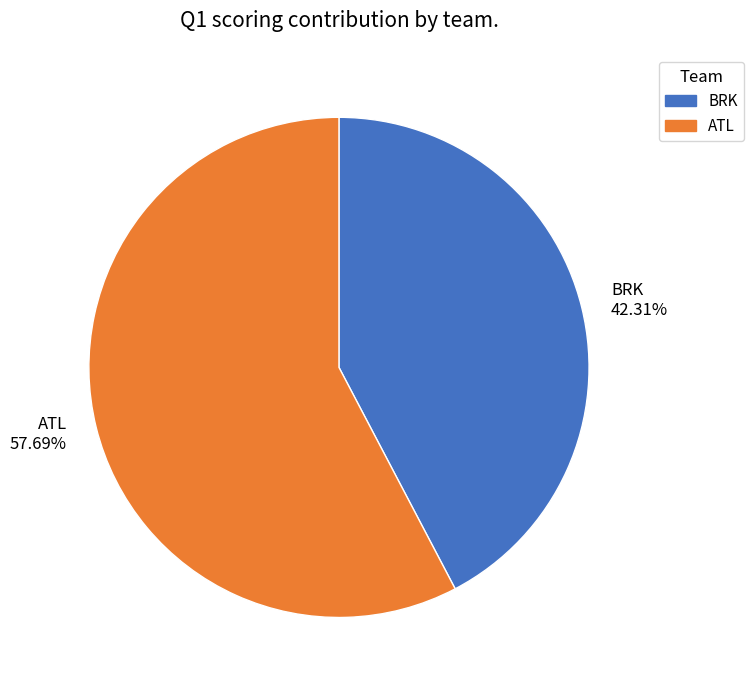

What percentage do BRK and ATL together represent?

100.0%